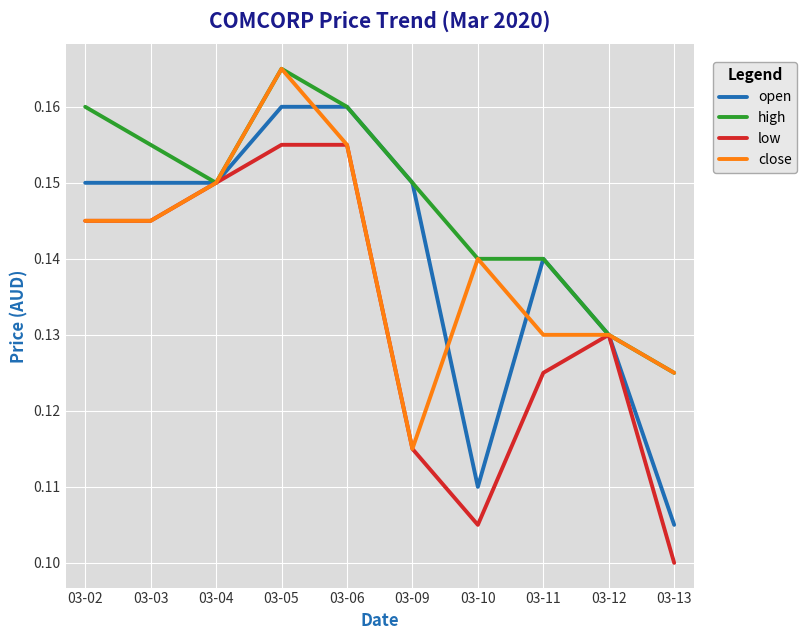

Is this an area chart (filled region under the line)?

No